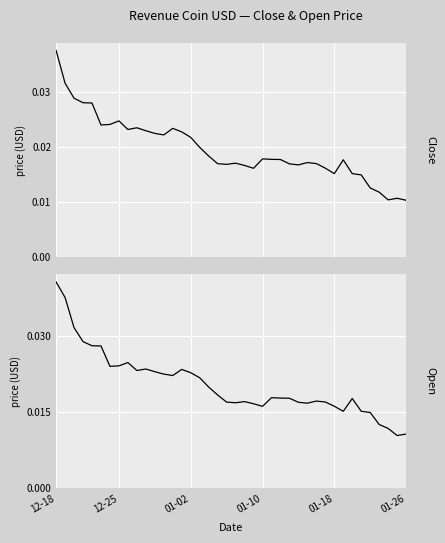

Is the value of Close at 23 greater than the value of Open at 6?

No